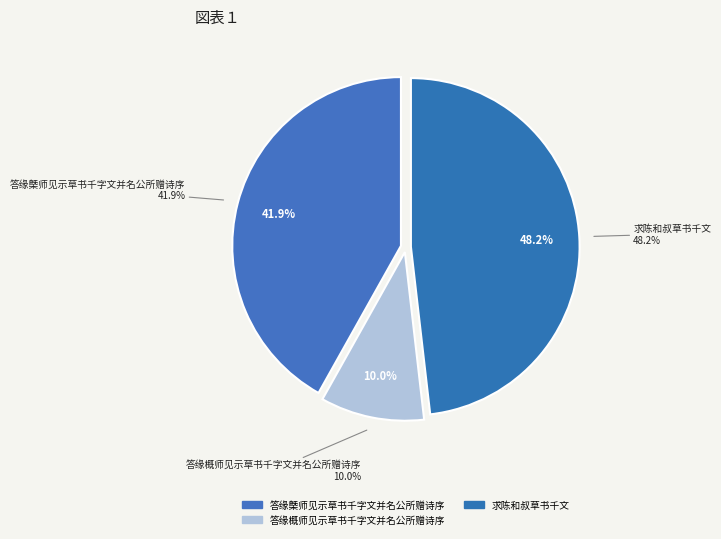

To the nearest percent, what portion does 答缘概师见示草书千字文并名公所赠诗序 represent?

10%